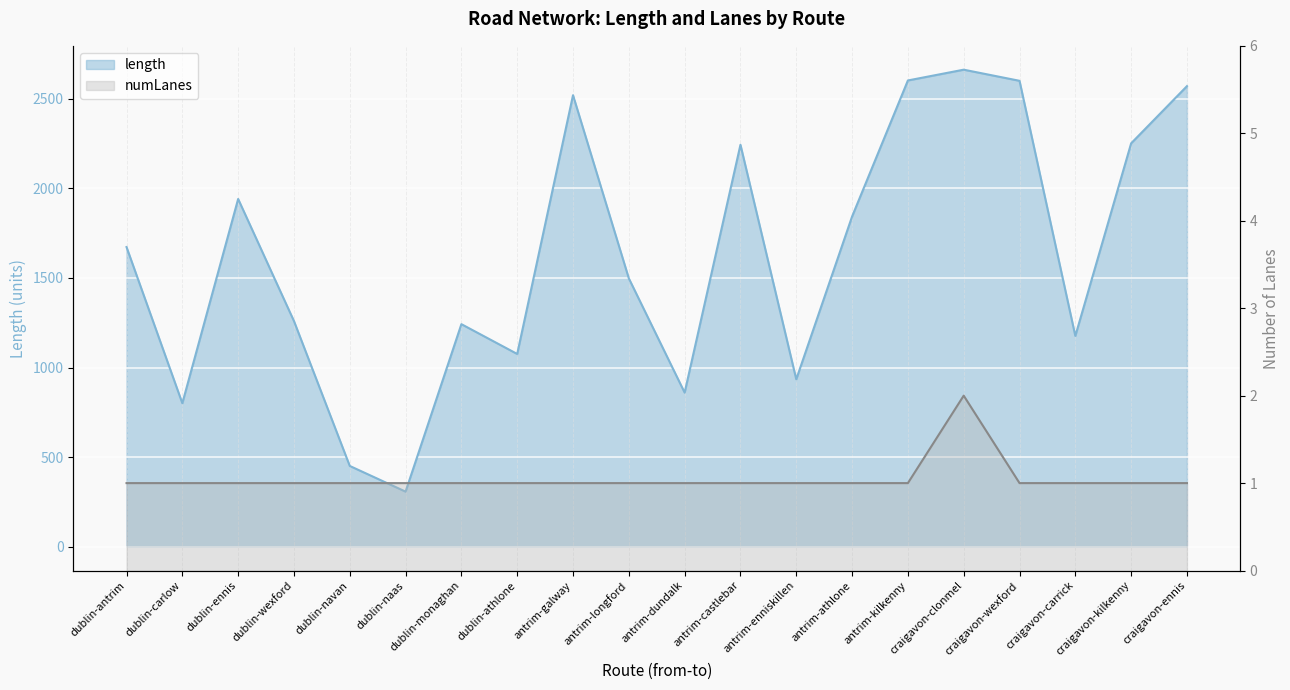

Which series has the largest range (max minus min)?

length